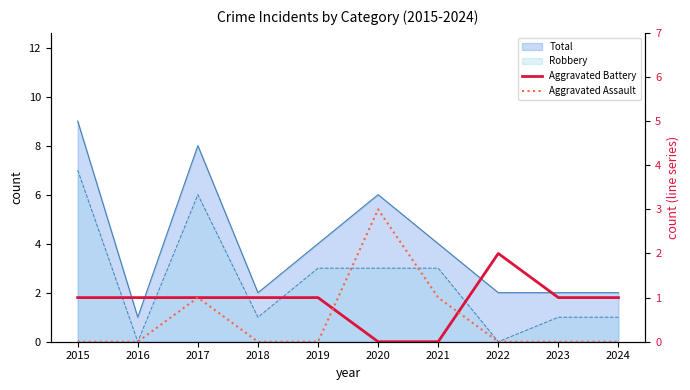

What is the difference between the maximum and minimum values in the Aggravated Assault series?

3